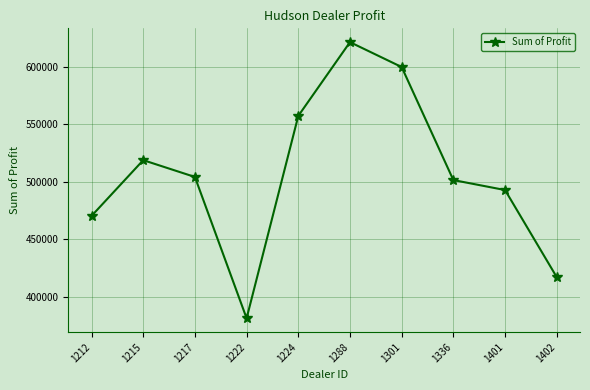

Does the chart display data point markers on the line(s)?

Yes